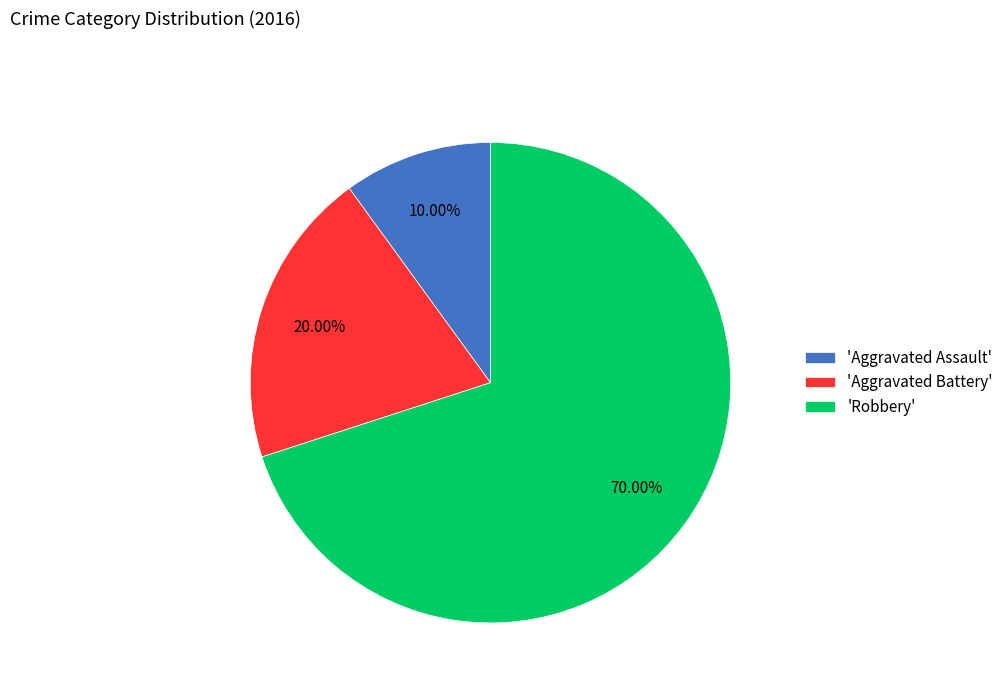

What is the ratio of the value at 'Aggravated Assault' to the value at 'Aggravated Battery'?

0.5